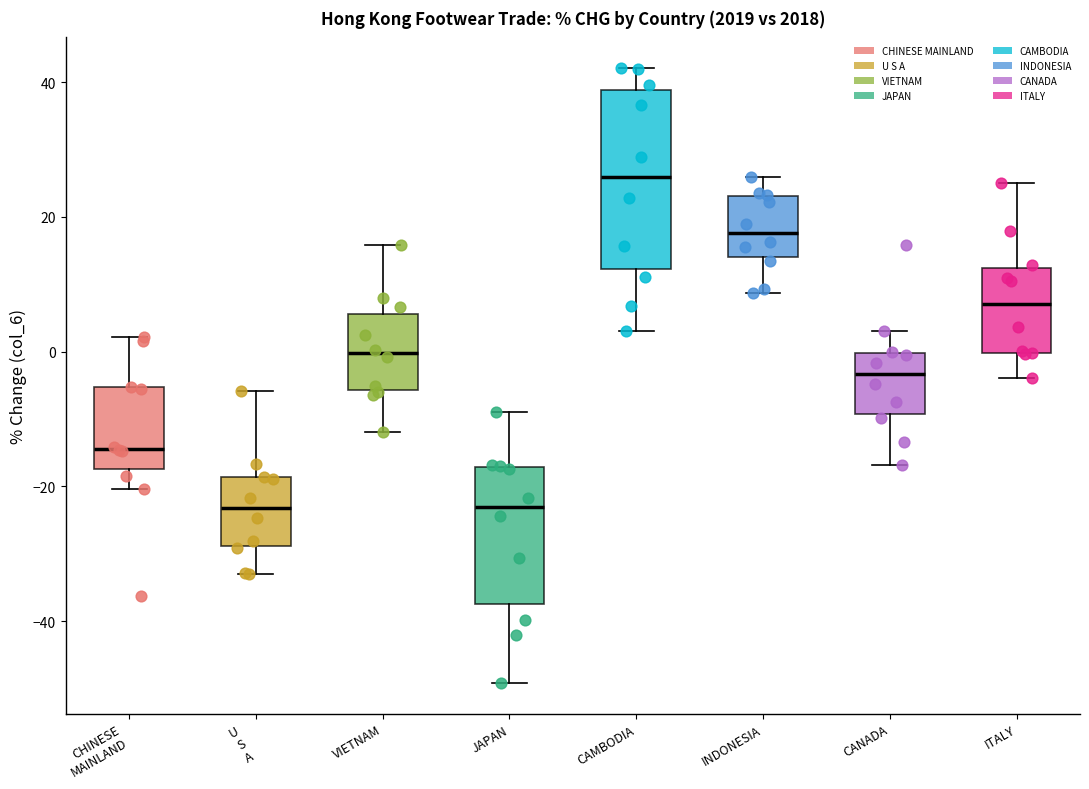

Which box's median line is the highest?

CAMBODIA